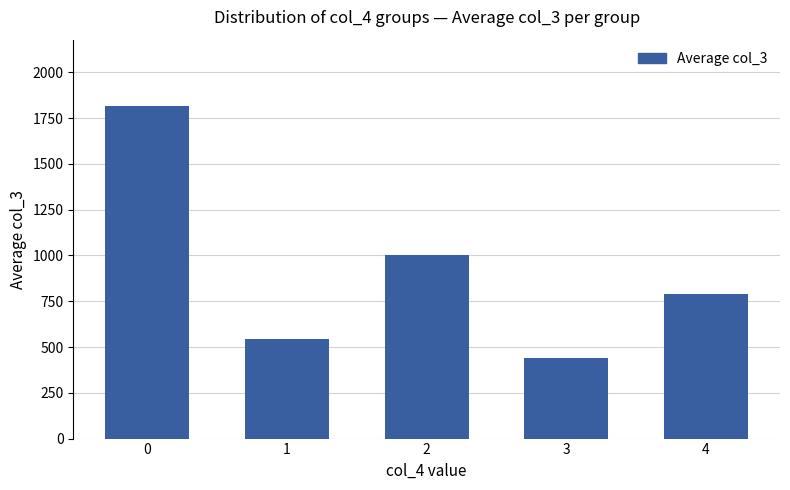

What is the change in value from 1 to 2?

+458.7